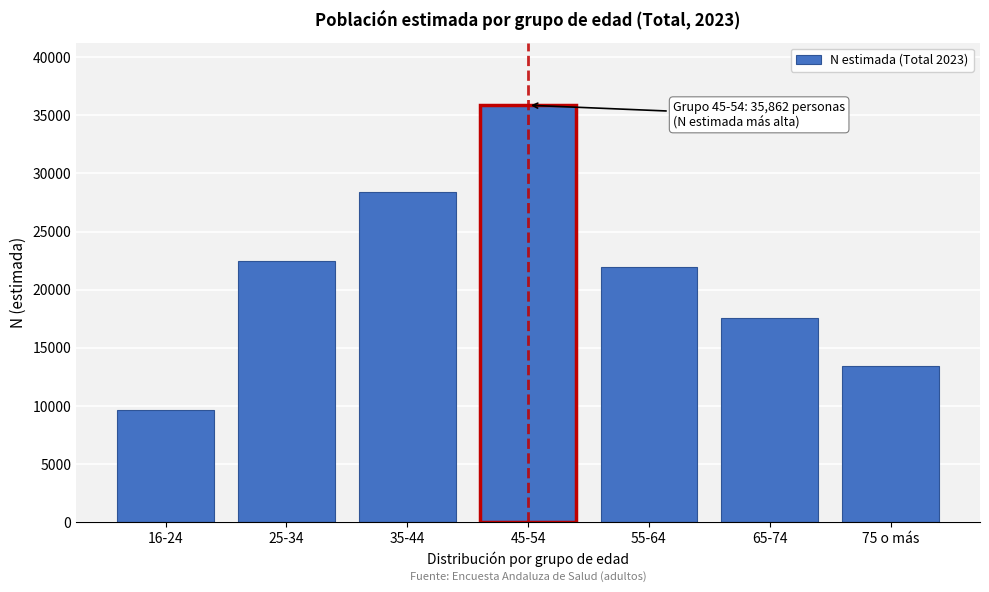

Reading right to left, transcribe all the data shown in this chart.

75 o más=13427	65-74=17560	55-64=21992	45-54=35862	35-44=28402	25-34=22483	16-24=9642